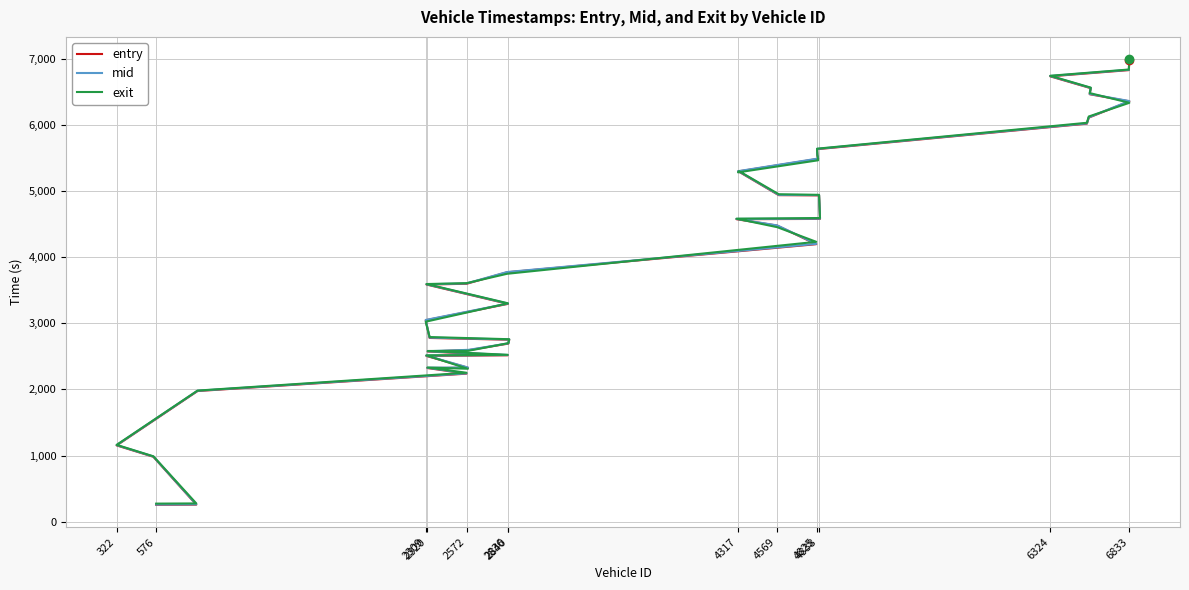

True or false: entry and mid intersect in this chart.

False